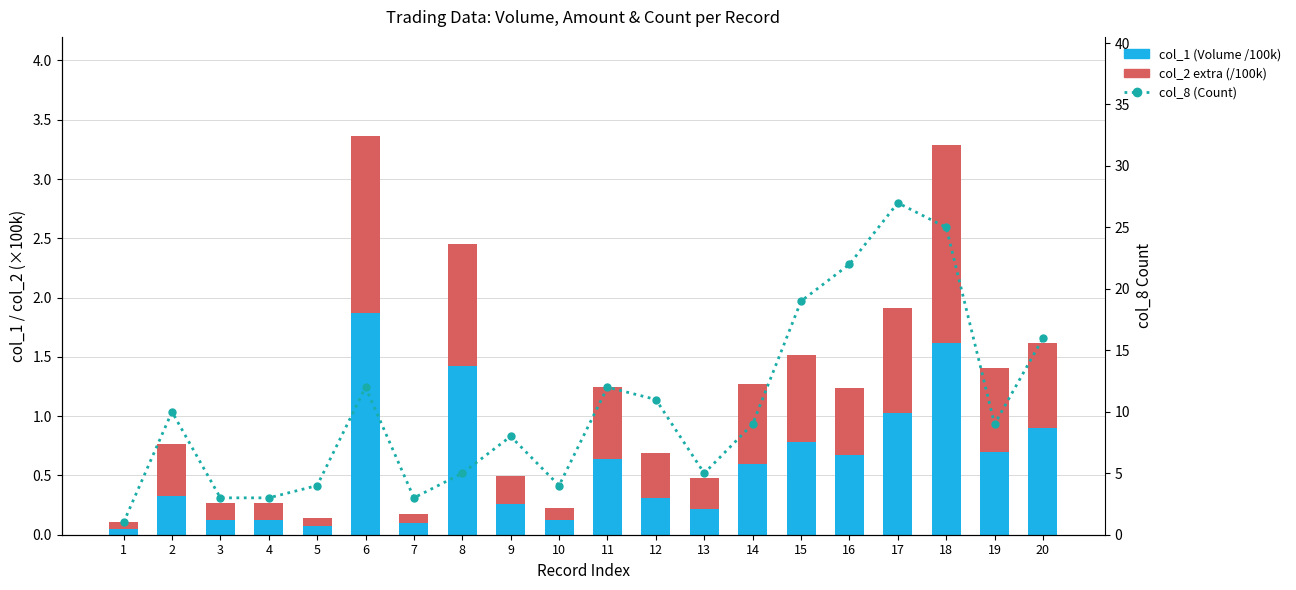

Is the value of col_2 extra (/100k) at 16 greater than the value of col_1 (Volume /100k) at 4?

Yes